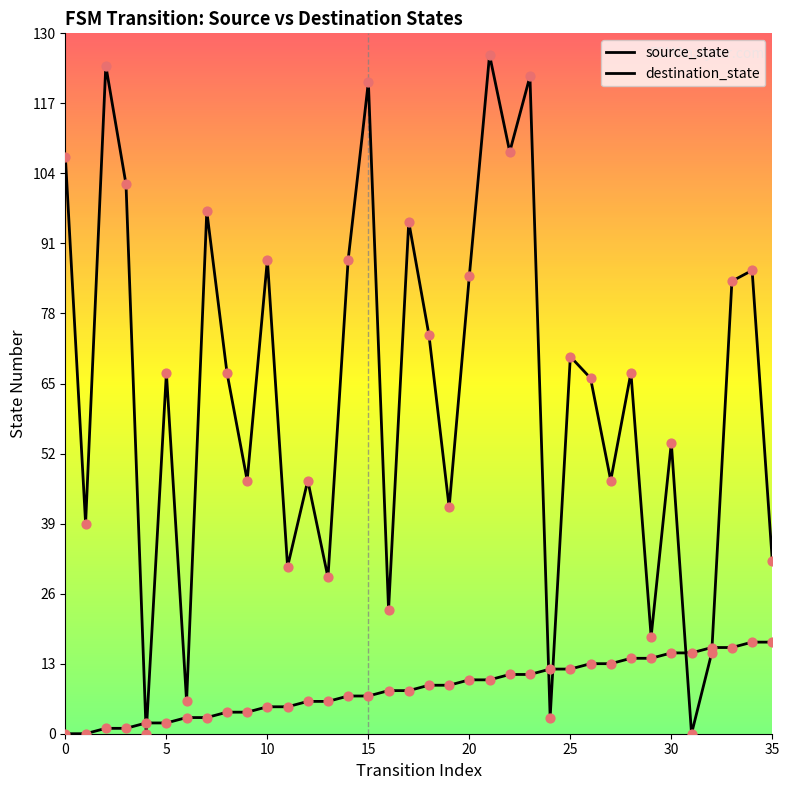

Is this an area chart (filled region under the line)?

No